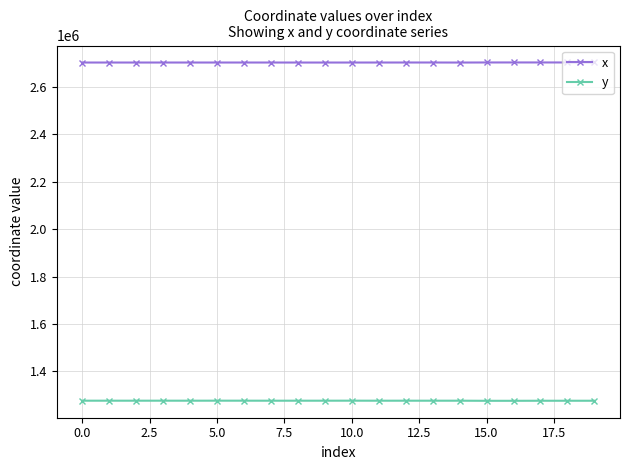

At how many categories does at least one series exceed 1523899?

20